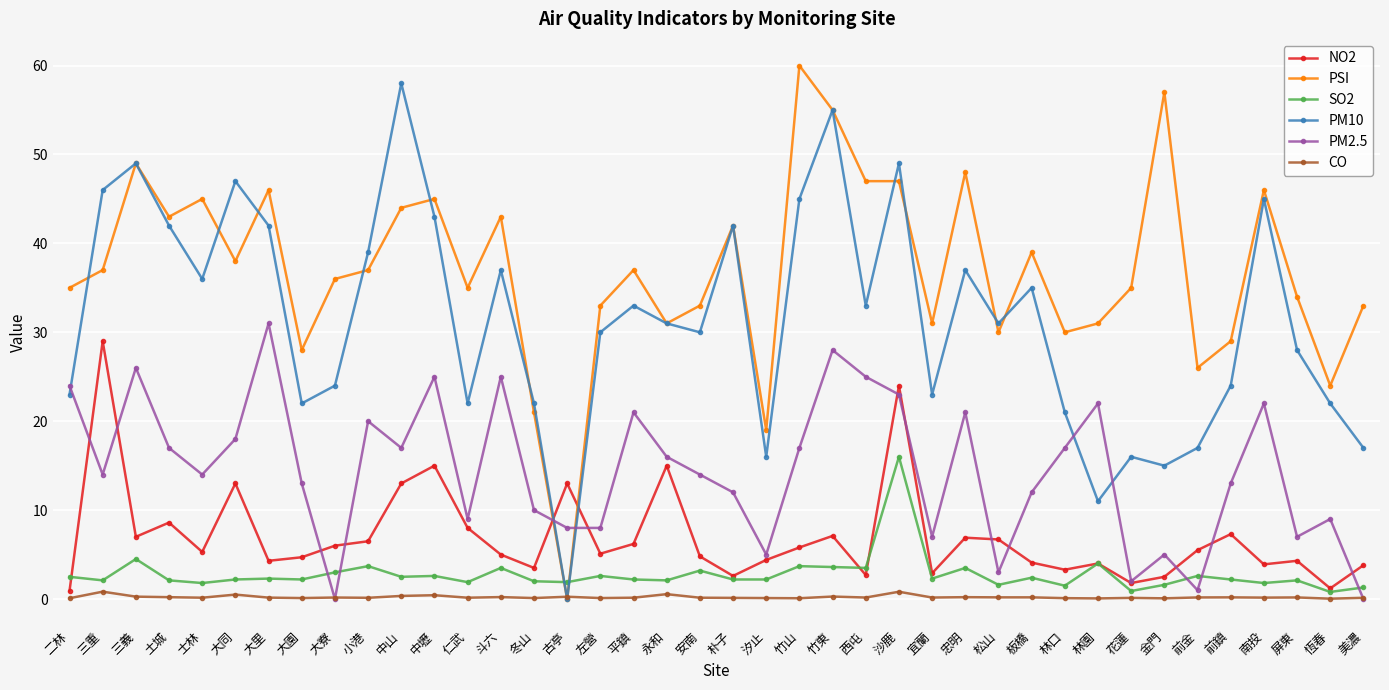

How many interior local valleys does the PM10 series have?

11